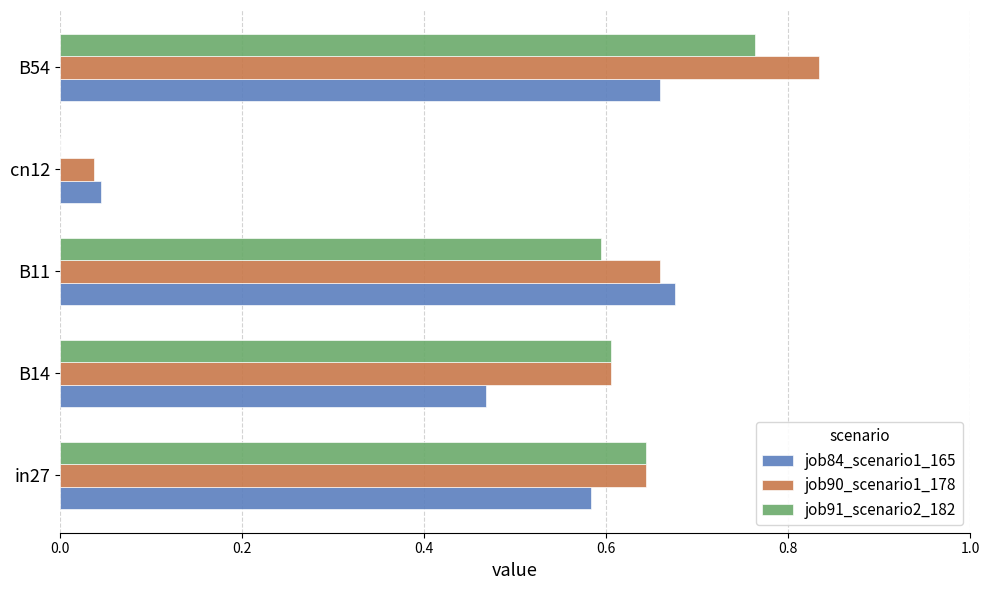

Which category has the highest value in the job84_scenario1_165 series?

B11